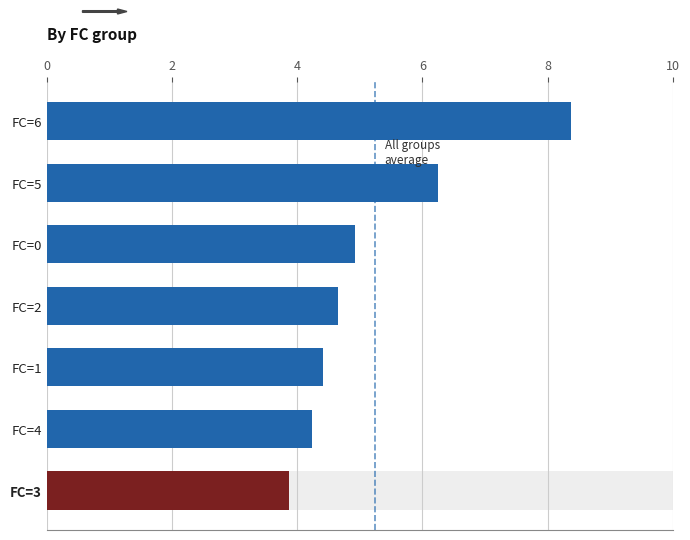

The chart shows a value of 5.3 at FC=6. True or false?

False